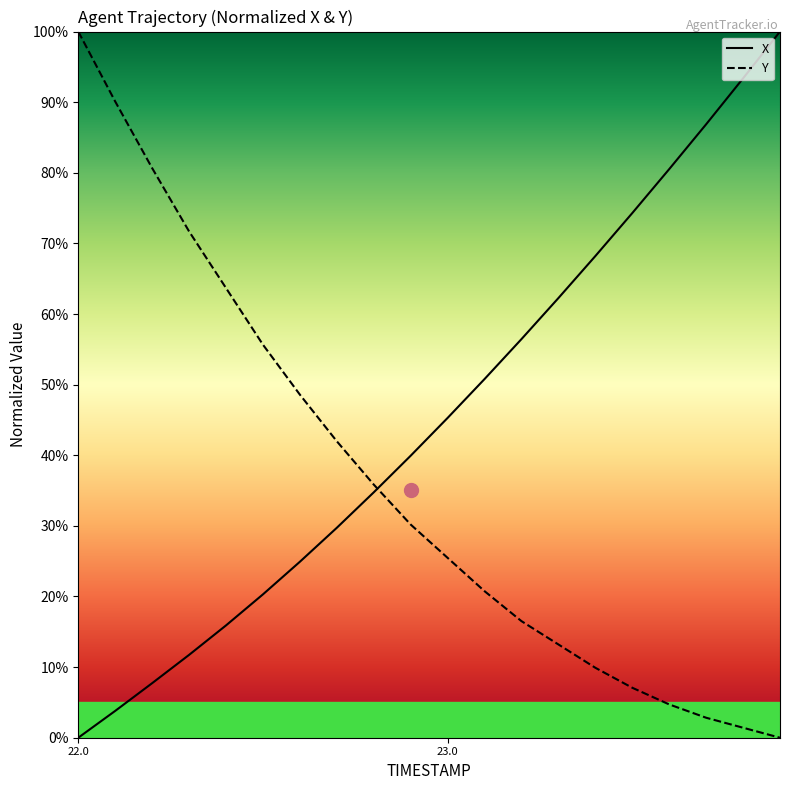

What is the difference between the maximum and minimum values in the X series?

100.0